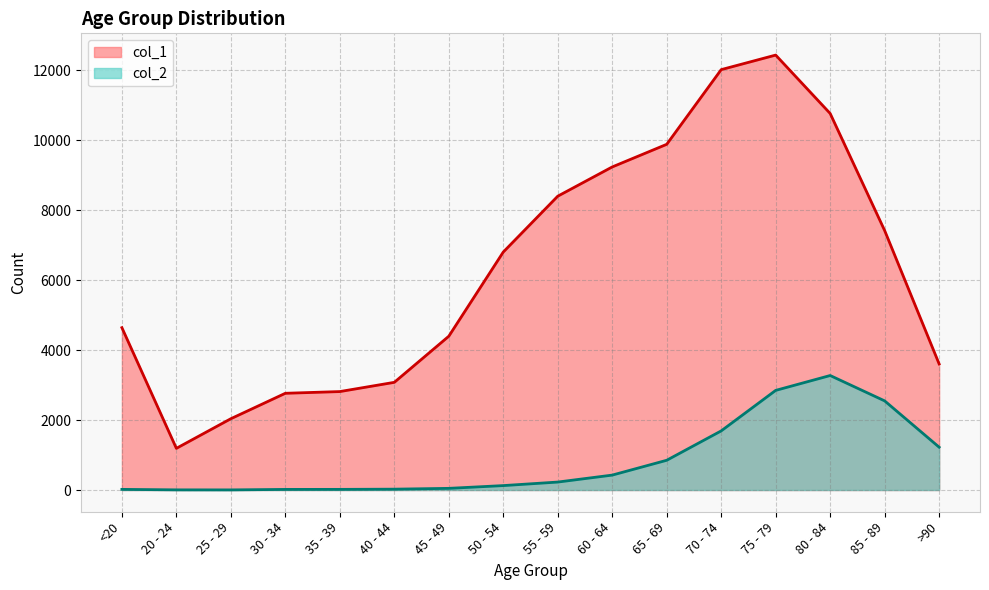

Is it true that col_1 equals 2814 at 35 - 39?

True